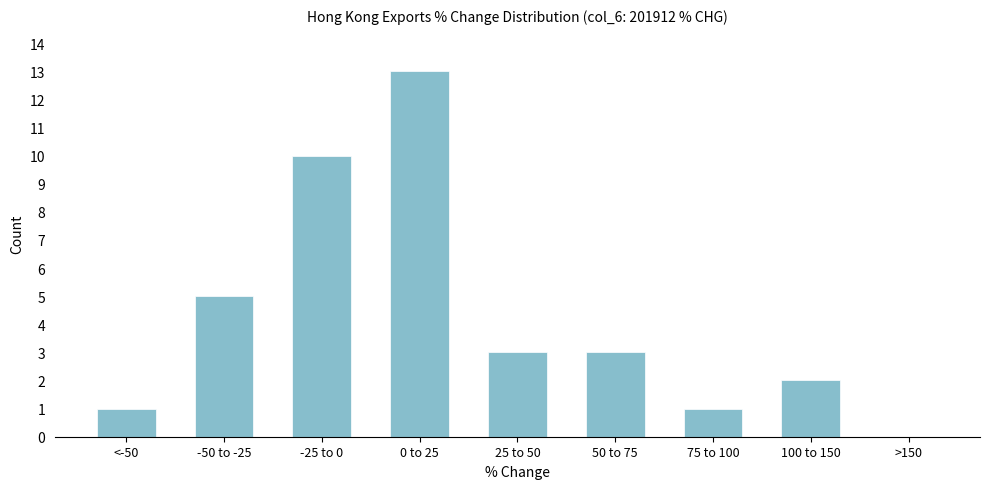

Reading right to left, what are all the values shown in this chart?

>150=0	100 to 150=2	75 to 100=1	50 to 75=3	25 to 50=3	0 to 25=13	-25 to 0=10	-50 to -25=5	<-50=1